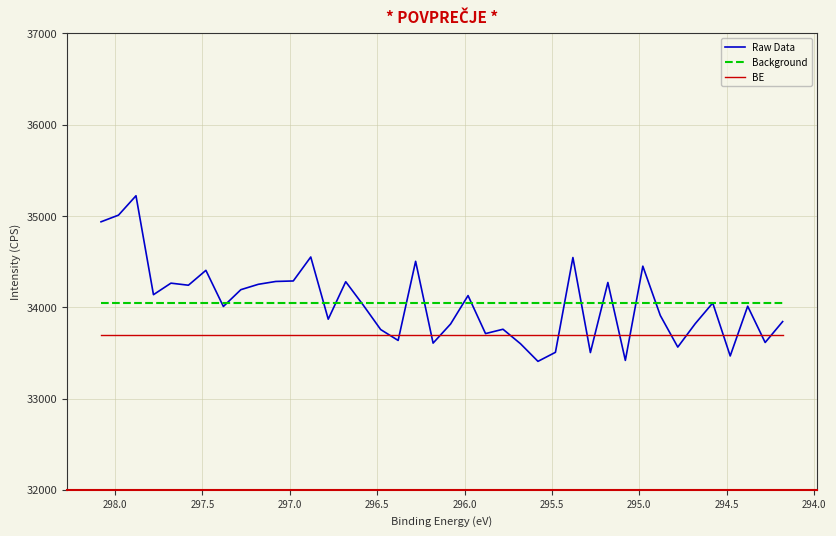

How many series are shown in this chart?

3